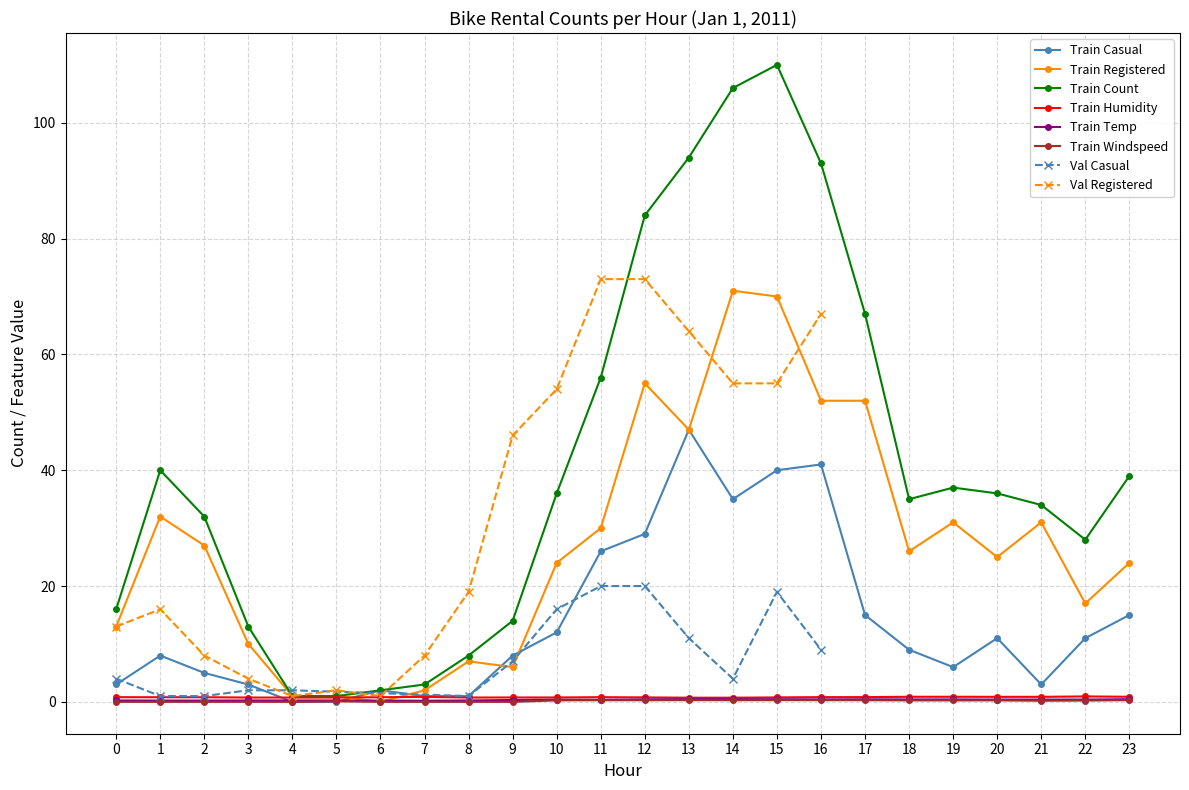

What is the highest value of the windspeed series?

0.3